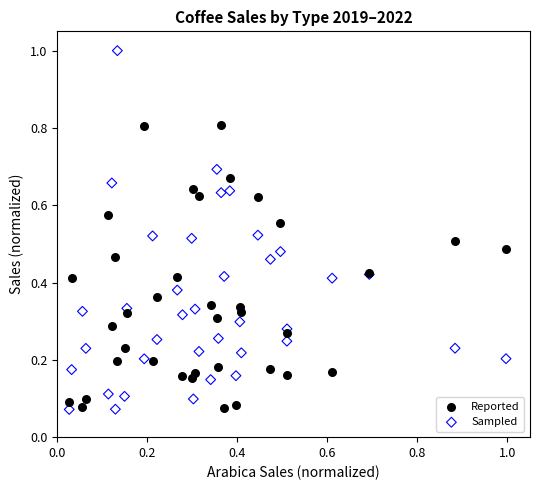

Which series reaches the maximum Y coordinate?

Sampled